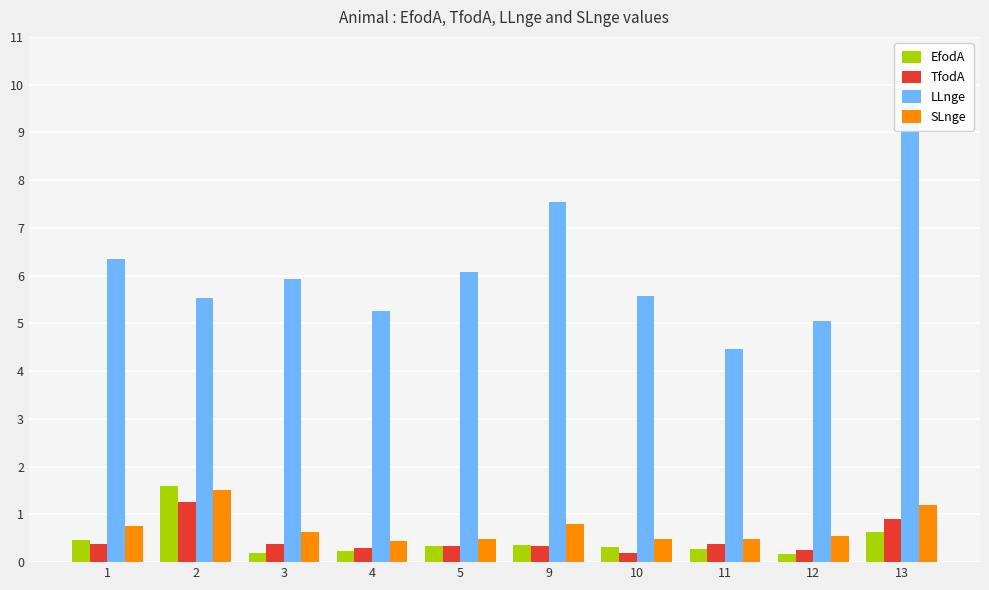

Rank the series at 1 from highest to lowest value.

LLnge, SLnge, EfodA, TfodA